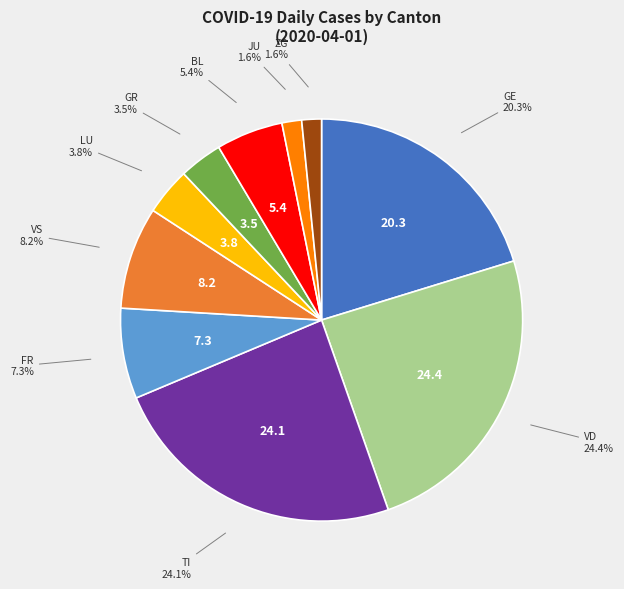

Approximately how many times larger is the value at BL compared to JU?

3.4